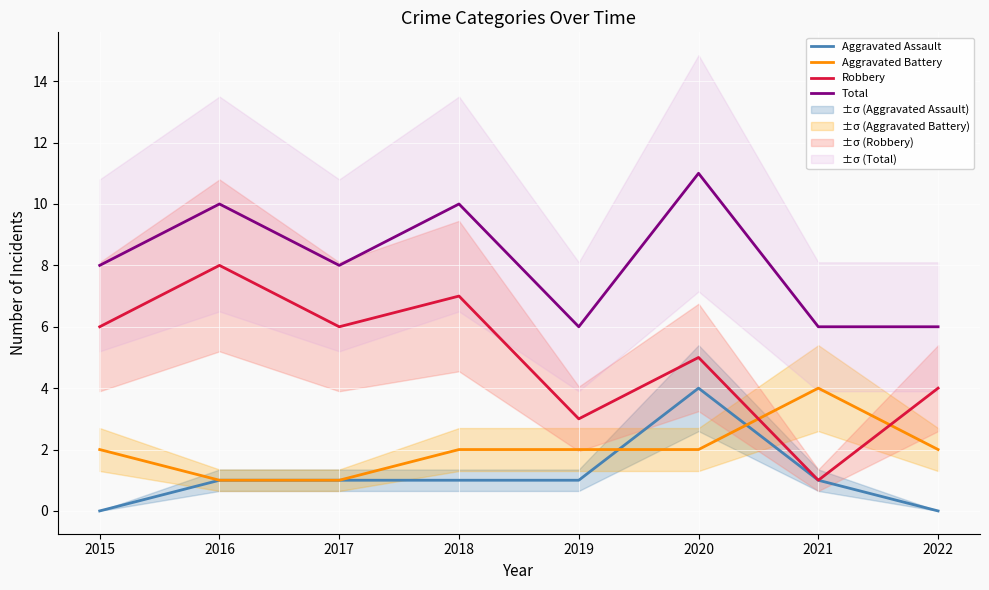

True or false: Total and Aggravated Battery intersect in this chart.

False